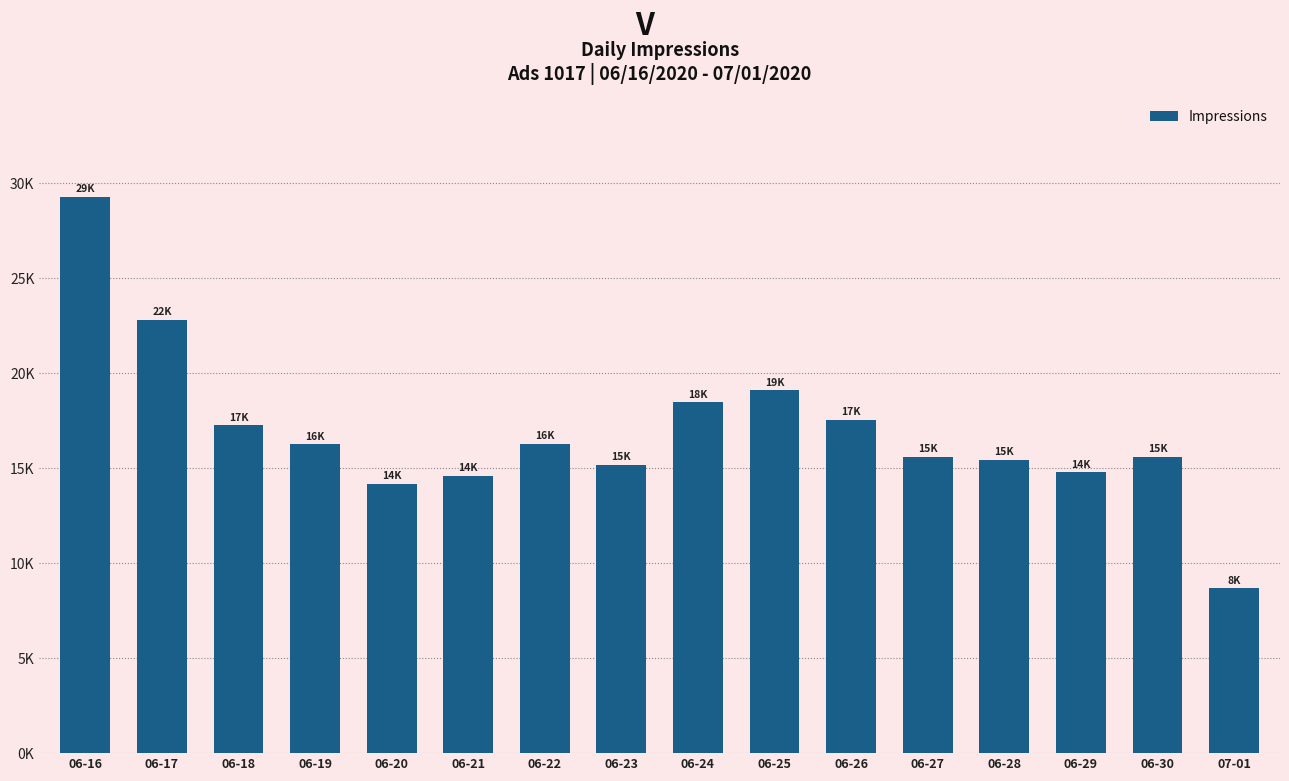

Which label corresponds to the smallest value in the chart?

07-01